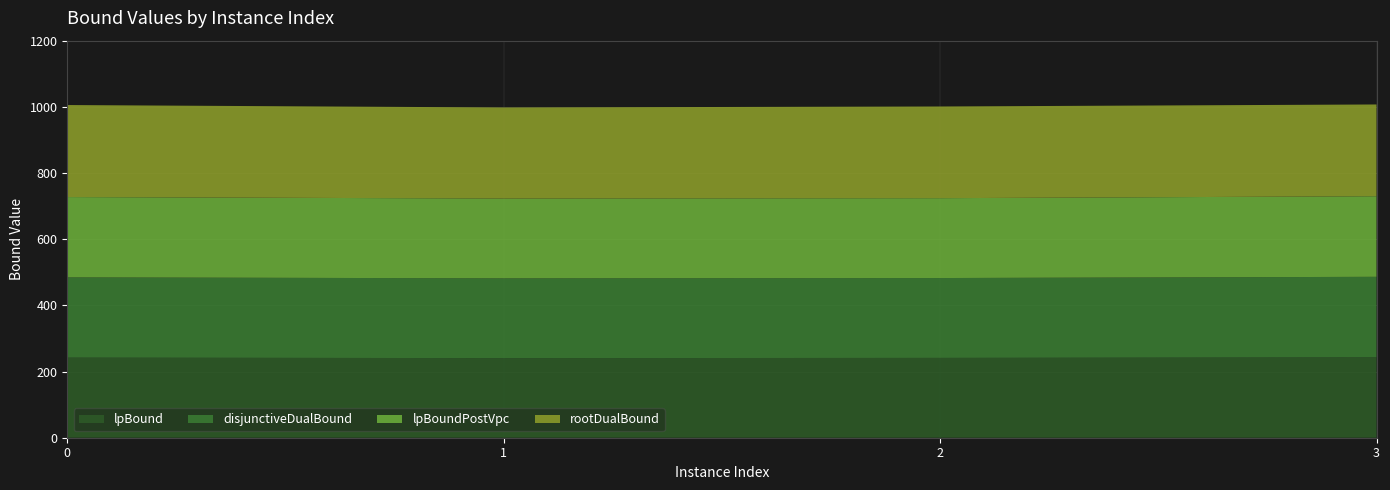

Reading right to left, extract all data points from this chart.

lpBound: 242.8	241.2	240.6	242.0
disjunctiveDualBound: 243.5	241.4	241.1	242.7
lpBoundPostVpc: 243.5	241.4	241.1	242.7
rootDualBound: 277.4	277.1	275.2	278.1